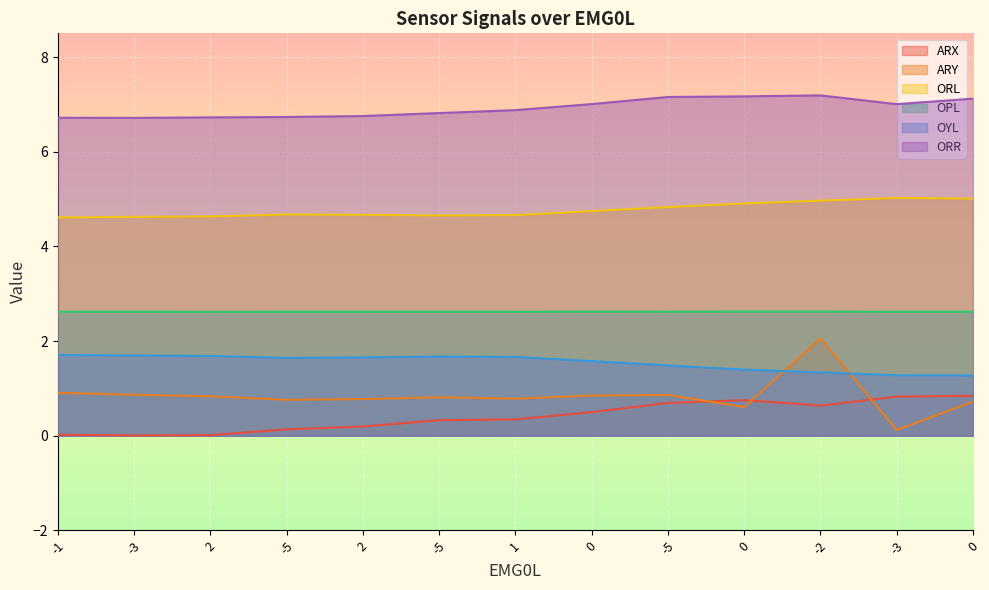

Reading left to right, what are all the values shown in this chart?

ARX: -1=0.0	-3=0.0	2=0.0	-5=0.1	2=0.2	-5=0.3	1=0.3	0=0.5	-5=0.7	0=0.8	-2=0.6	-3=0.8	0=0.8
ARY: -1=0.9	-3=0.9	2=0.8	-5=0.8	2=0.8	-5=0.8	1=0.8	0=0.9	-5=0.9	0=0.6	-2=2.1	-3=0.1	0=0.7
ORL: -1=4.6	-3=4.6	2=4.6	-5=4.7	2=4.7	-5=4.7	1=4.7	0=4.7	-5=4.8	0=4.9	-2=5.0	-3=5.0	0=5.0
OPL: -1=2.6	-3=2.6	2=2.6	-5=2.6	2=2.6	-5=2.6	1=2.6	0=2.6	-5=2.6	0=2.6	-2=2.6	-3=2.6	0=2.6
OYL: -1=1.7	-3=1.7	2=1.7	-5=1.6	2=1.7	-5=1.7	1=1.7	0=1.6	-5=1.5	0=1.4	-2=1.3	-3=1.3	0=1.3
ORR: -1=6.7	-3=6.7	2=6.7	-5=6.7	2=6.8	-5=6.8	1=6.9	0=7.0	-5=7.2	0=7.2	-2=7.2	-3=7.0	0=7.1